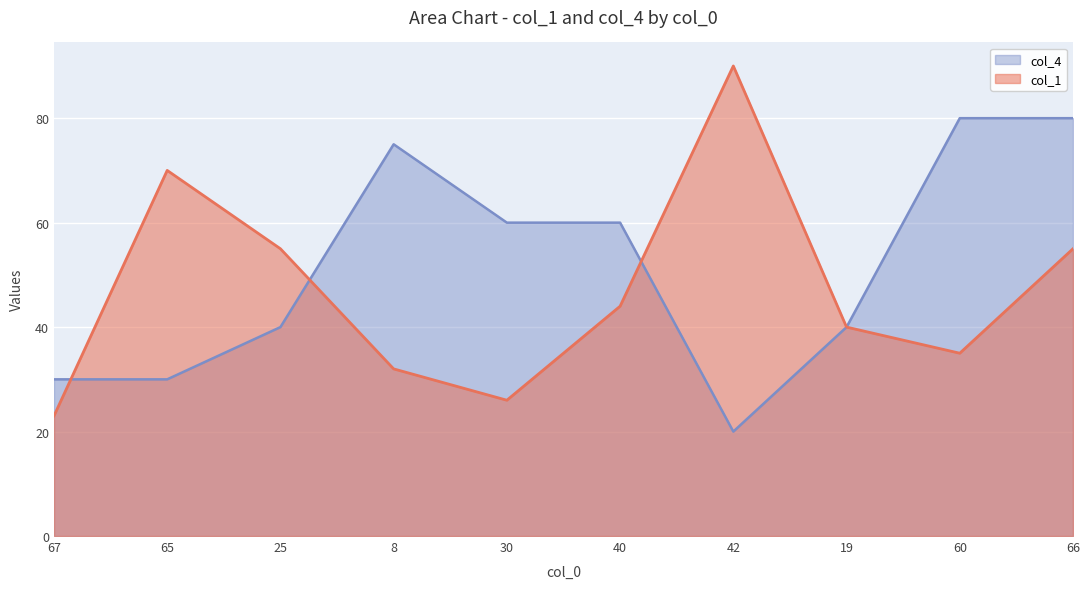

True or false: col_1 has more than 0 interior local peaks.

True